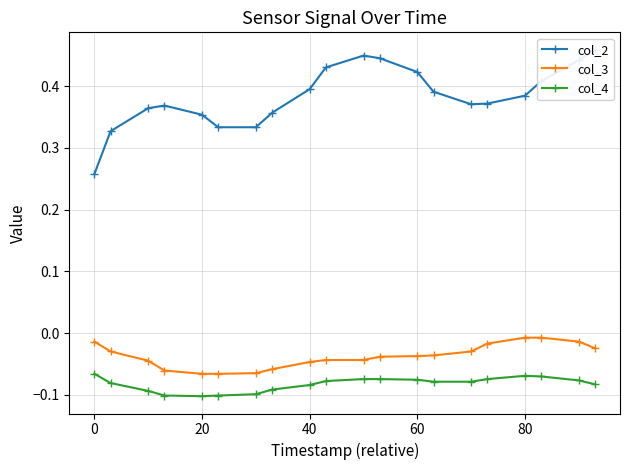

True or false: col_3 and col_4 cross at least once.

False